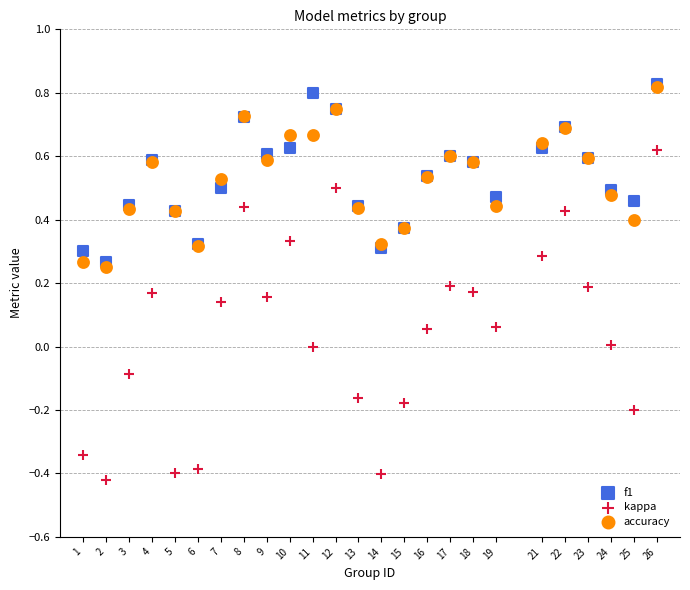

What are all the series names shown in the legend?

f1, kappa, accuracy